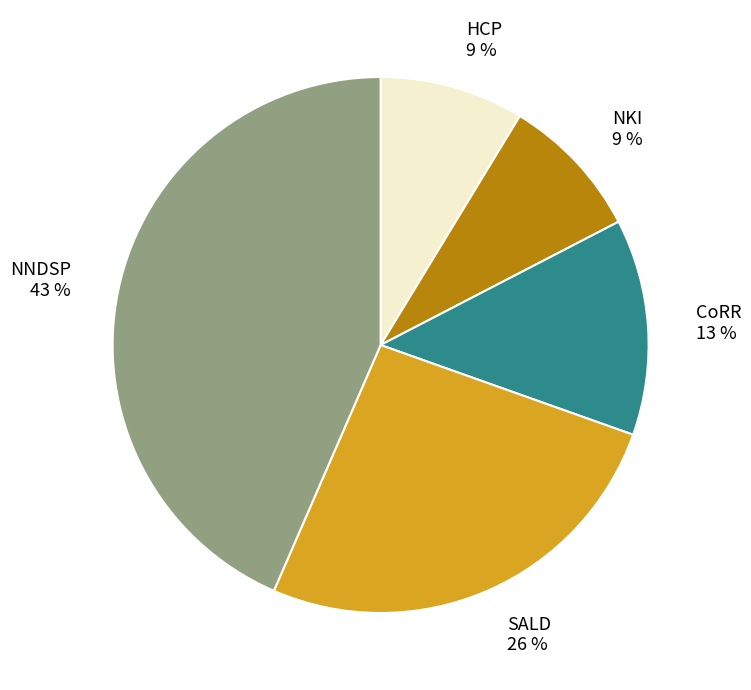

The SALD slice represents 16% of the pie. True or false?

False